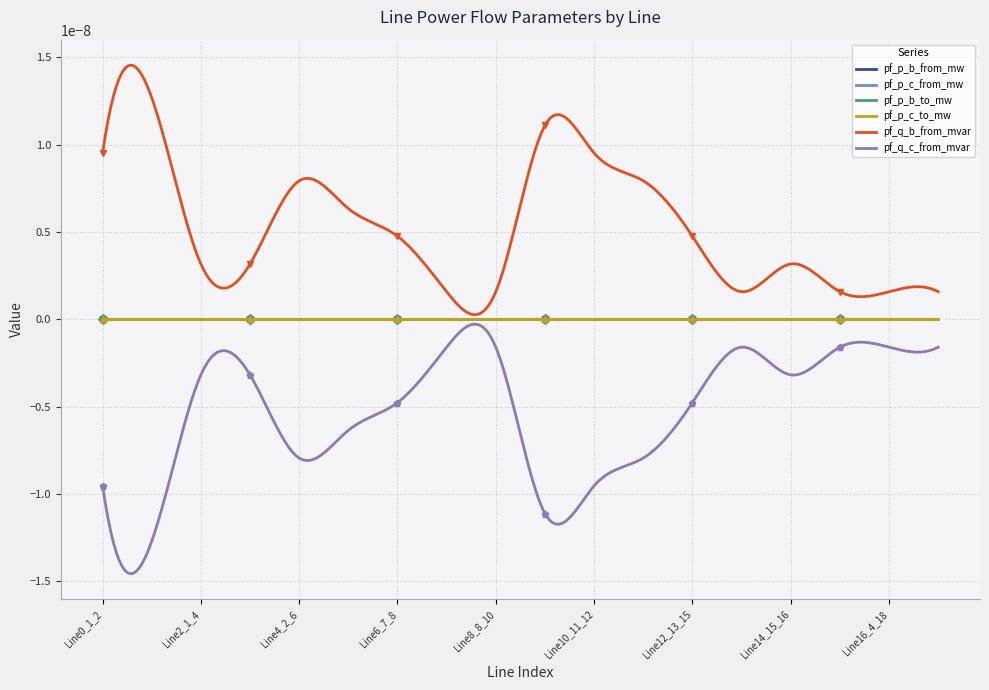

How many intersections are there between pf_p_b_from_mw and pf_p_c_from_mw?

2